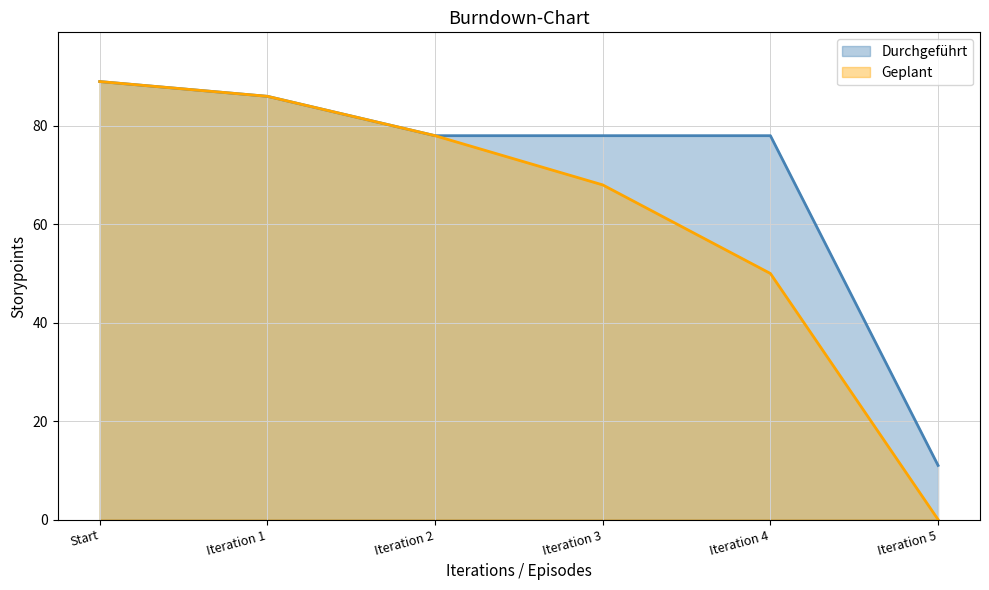

Reading left to right, what are all the values shown in this chart?

Durchgeführt: Start=89	Iteration 1=86	Iteration 2=78	Iteration 3=78	Iteration 4=78	Iteration 5=11
Geplant: Start=89	Iteration 1=86	Iteration 2=78	Iteration 3=68	Iteration 4=50	Iteration 5=0